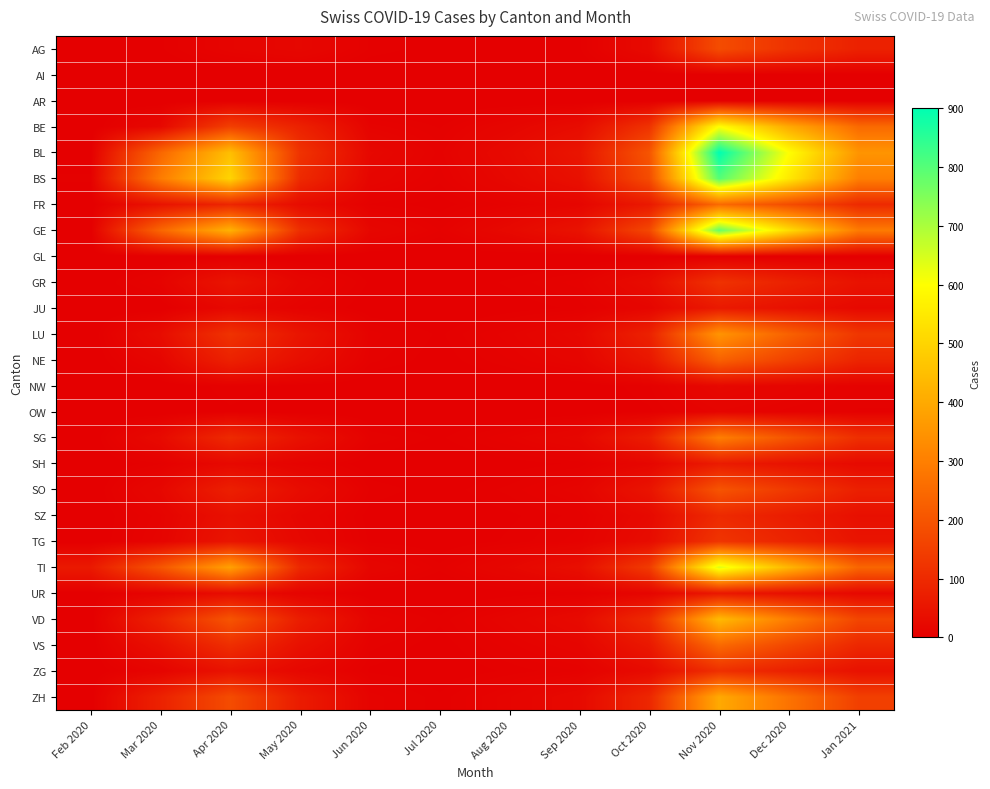

Reading right to left, extract all data points from this chart.

AG: Jan 2021=80	Dec 2020=120	Nov 2020=180	Oct 2020=25	Sep 2020=3	Aug 2020=1	Jul 2020=2	Jun 2020=5	May 2020=18	Apr 2020=12	Mar 2020=3	Feb 2020=1
AI: Jan 2021=0	Dec 2020=0	Nov 2020=0	Oct 2020=0	Sep 2020=0	Aug 2020=0	Jul 2020=0	Jun 2020=0	May 2020=0	Apr 2020=0	Mar 2020=0	Feb 2020=0
AR: Jan 2021=0	Dec 2020=0	Nov 2020=0	Oct 2020=0	Sep 2020=0	Aug 2020=0	Jul 2020=0	Jun 2020=0	May 2020=0	Apr 2020=0	Mar 2020=0	Feb 2020=0
BE: Jan 2021=250	Dec 2020=400	Nov 2020=600	Oct 2020=120	Sep 2020=30	Aug 2020=15	Jul 2020=5	Jun 2020=10	May 2020=80	Apr 2020=150	Mar 2020=20	Feb 2020=0
BL: Jan 2021=350	Dec 2020=600	Nov 2020=900	Oct 2020=200	Sep 2020=50	Aug 2020=25	Jul 2020=8	Jun 2020=20	May 2020=120	Apr 2020=450	Mar 2020=242	Feb 2020=1
BS: Jan 2021=300	Dec 2020=550	Nov 2020=800	Oct 2020=180	Sep 2020=40	Aug 2020=20	Jul 2020=6	Jun 2020=15	May 2020=100	Apr 2020=500	Mar 2020=292	Feb 2020=4
FR: Jan 2021=100	Dec 2020=180	Nov 2020=250	Oct 2020=60	Sep 2020=15	Aug 2020=8	Jul 2020=2	Jun 2020=5	May 2020=30	Apr 2020=90	Mar 2020=46	Feb 2020=0
GE: Jan 2021=290	Dec 2020=520	Nov 2020=780	Oct 2020=170	Sep 2020=45	Aug 2020=22	Jul 2020=7	Jun 2020=18	May 2020=110	Apr 2020=420	Mar 2020=241	Feb 2020=0
GL: Jan 2021=0	Dec 2020=0	Nov 2020=0	Oct 2020=0	Sep 2020=0	Aug 2020=0	Jul 2020=0	Jun 2020=0	May 2020=0	Apr 2020=0	Mar 2020=0	Feb 2020=0
GR: Jan 2021=45	Dec 2020=80	Nov 2020=120	Oct 2020=30	Sep 2020=8	Aug 2020=4	Jul 2020=1	Jun 2020=3	May 2020=15	Apr 2020=50	Mar 2020=10	Feb 2020=0
JU: Jan 2021=22	Dec 2020=40	Nov 2020=60	Oct 2020=15	Sep 2020=4	Aug 2020=2	Jul 2020=0	Jun 2020=1	May 2020=8	Apr 2020=20	Mar 2020=0	Feb 2020=0
LU: Jan 2021=130	Dec 2020=230	Nov 2020=350	Oct 2020=80	Sep 2020=20	Aug 2020=10	Jul 2020=3	Jun 2020=8	May 2020=50	Apr 2020=120	Mar 2020=30	Feb 2020=0
NE: Jan 2021=88	Dec 2020=155	Nov 2020=230	Oct 2020=55	Sep 2020=14	Aug 2020=7	Jul 2020=2	Jun 2020=6	May 2020=35	Apr 2020=80	Mar 2020=15	Feb 2020=0
NW: Jan 2021=7	Dec 2020=13	Nov 2020=20	Oct 2020=5	Sep 2020=1	Aug 2020=1	Jul 2020=0	Jun 2020=0	May 2020=2	Apr 2020=5	Mar 2020=0	Feb 2020=0
OW: Jan 2021=5	Dec 2020=8	Nov 2020=12	Oct 2020=3	Sep 2020=1	Aug 2020=0	Jul 2020=0	Jun 2020=0	May 2020=1	Apr 2020=3	Mar 2020=0	Feb 2020=0
SG: Jan 2021=112	Dec 2020=200	Nov 2020=300	Oct 2020=70	Sep 2020=18	Aug 2020=9	Jul 2020=3	Jun 2020=7	May 2020=42	Apr 2020=100	Mar 2020=25	Feb 2020=0
SH: Jan 2021=25	Dec 2020=44	Nov 2020=65	Oct 2020=16	Sep 2020=4	Aug 2020=2	Jul 2020=0	Jun 2020=1	May 2020=9	Apr 2020=22	Mar 2020=5	Feb 2020=0
SO: Jan 2021=76	Dec 2020=135	Nov 2020=200	Oct 2020=48	Sep 2020=12	Aug 2020=6	Jul 2020=2	Jun 2020=5	May 2020=30	Apr 2020=75	Mar 2020=18	Feb 2020=0
SZ: Jan 2021=38	Dec 2020=68	Nov 2020=100	Oct 2020=24	Sep 2020=6	Aug 2020=3	Jul 2020=1	Jun 2020=2	May 2020=16	Apr 2020=40	Mar 2020=10	Feb 2020=0
TG: Jan 2021=48	Dec 2020=85	Nov 2020=125	Oct 2020=30	Sep 2020=8	Aug 2020=4	Jul 2020=1	Jun 2020=3	May 2020=20	Apr 2020=50	Mar 2020=12	Feb 2020=0
TI: Jan 2021=240	Dec 2020=430	Nov 2020=640	Oct 2020=140	Sep 2020=36	Aug 2020=18	Jul 2020=6	Jun 2020=16	May 2020=95	Apr 2020=380	Mar 2020=202	Feb 2020=61
UR: Jan 2021=21	Dec 2020=37	Nov 2020=55	Oct 2020=14	Sep 2020=4	Aug 2020=2	Jul 2020=0	Jun 2020=1	May 2020=10	Apr 2020=30	Mar 2020=11	Feb 2020=1
VD: Jan 2021=165	Dec 2020=295	Nov 2020=440	Oct 2020=100	Sep 2020=26	Aug 2020=13	Jul 2020=4	Jun 2020=11	May 2020=70	Apr 2020=200	Mar 2020=81	Feb 2020=0
VS: Jan 2021=94	Dec 2020=168	Nov 2020=250	Oct 2020=58	Sep 2020=15	Aug 2020=8	Jul 2020=2	Jun 2020=6	May 2020=40	Apr 2020=110	Mar 2020=39	Feb 2020=0
ZG: Jan 2021=43	Dec 2020=76	Nov 2020=112	Oct 2020=27	Sep 2020=7	Aug 2020=4	Jul 2020=1	Jun 2020=3	May 2020=18	Apr 2020=45	Mar 2020=12	Feb 2020=0
ZH: Jan 2021=150	Dec 2020=270	Nov 2020=400	Oct 2020=92	Sep 2020=24	Aug 2020=12	Jul 2020=4	Jun 2020=10	May 2020=65	Apr 2020=180	Mar 2020=80	Feb 2020=0